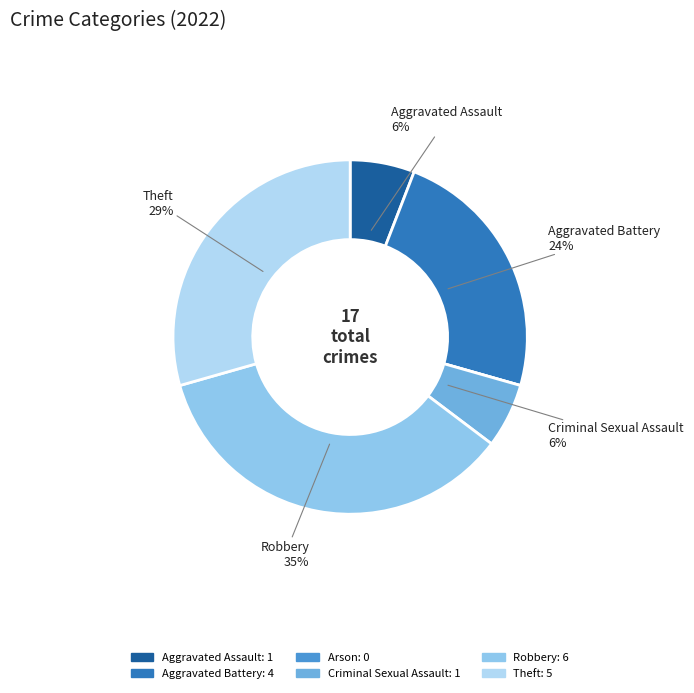

Is it true that Arson is 0% of the pie?

True